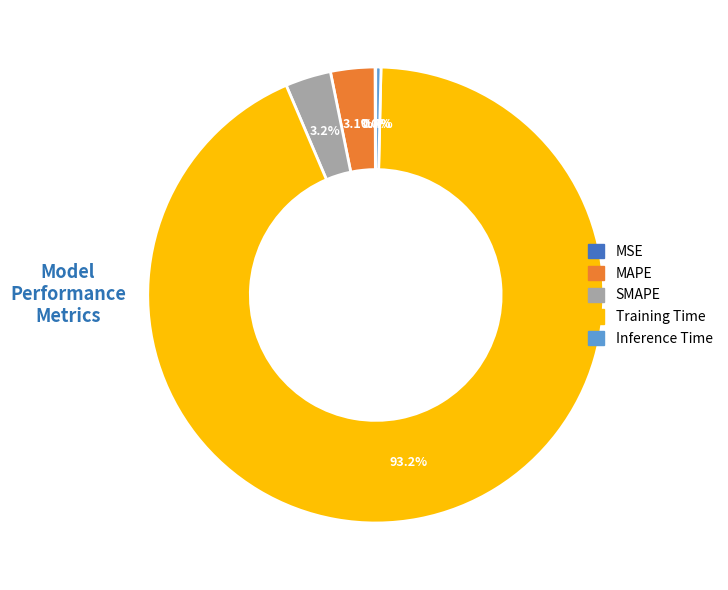

Does any single category account for the majority?

Yes